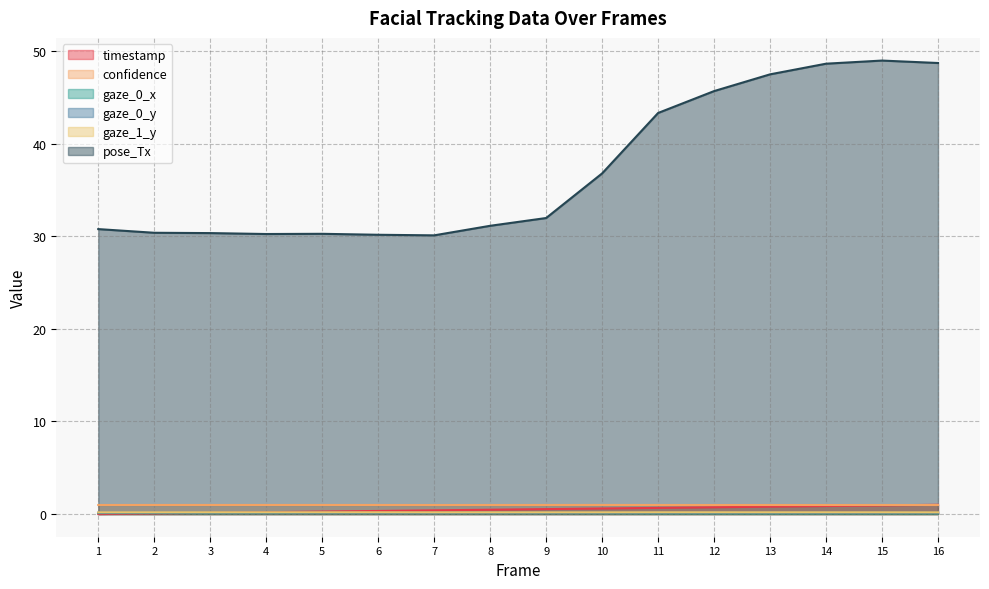

The value of pose_Tx at 5 is 53.4. True or false?

False